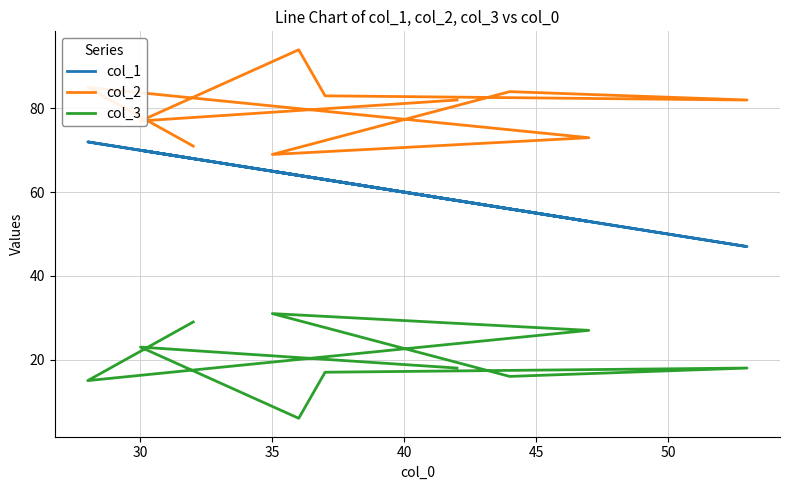

True or false: col_2 has a value of 122 at 30.

False